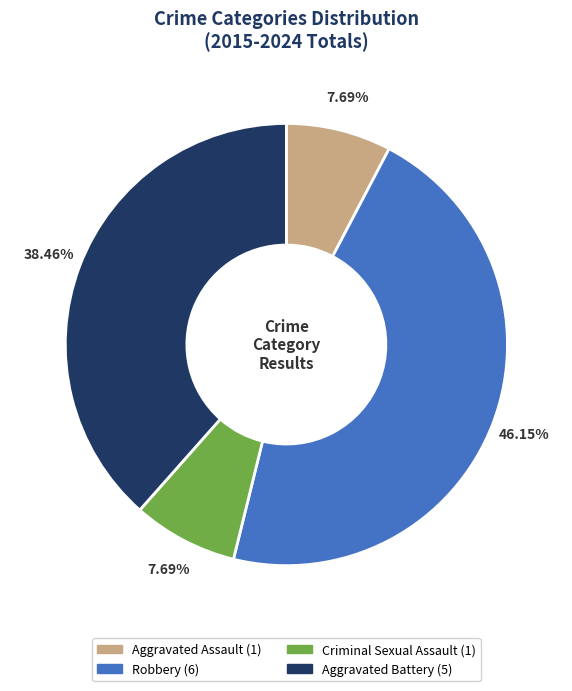

Which category has the biggest portion of the pie?

Robbery